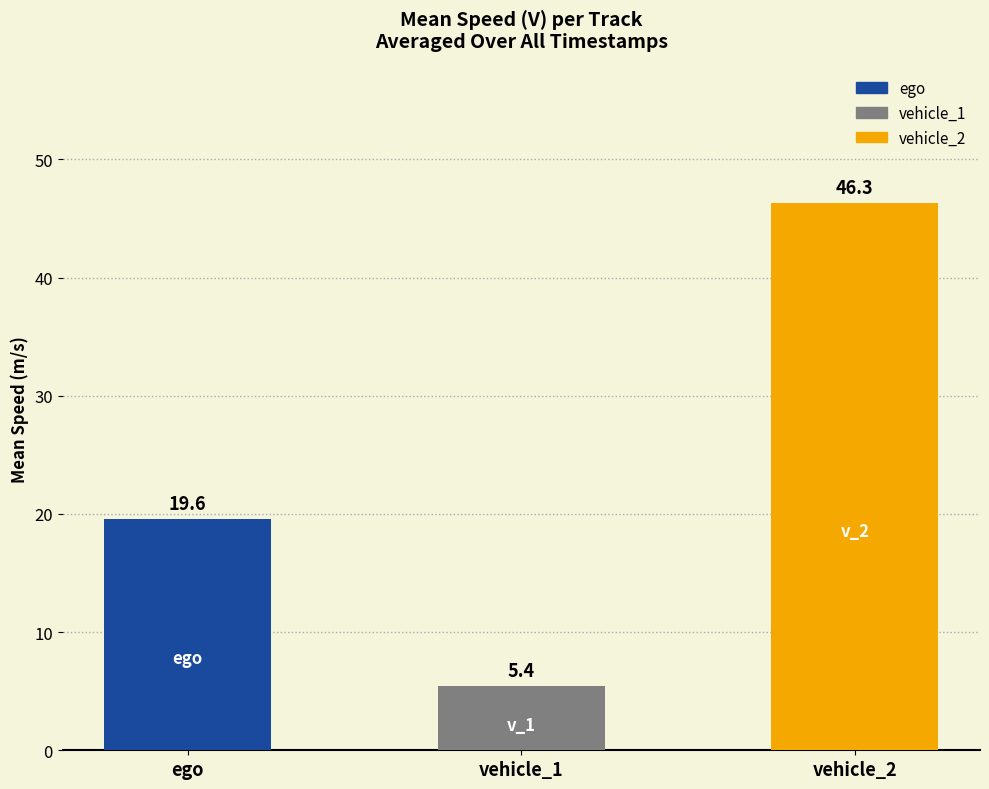

Is it true that the value at ego is 13.5?

False